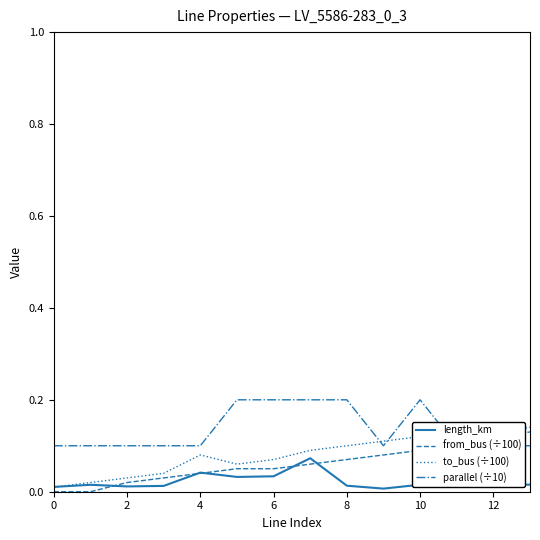

What is the label of the 2nd point from the right?

12